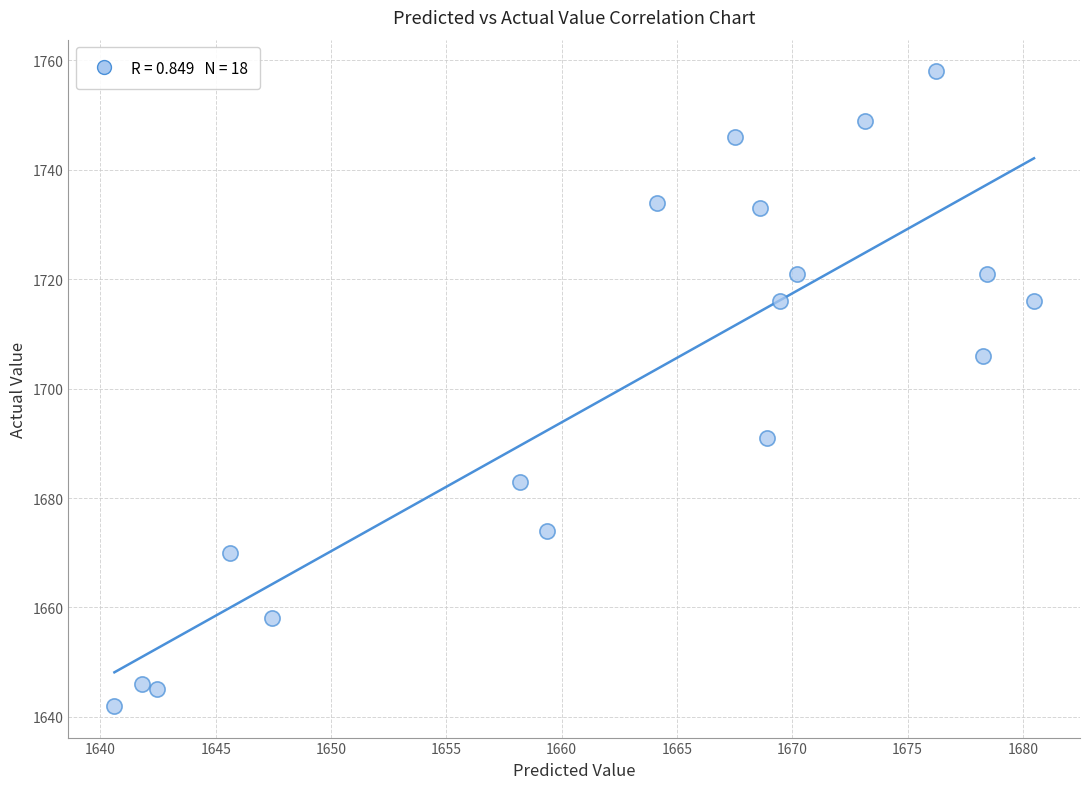

What Y value in the scatter plot is closest to 1700?

1706